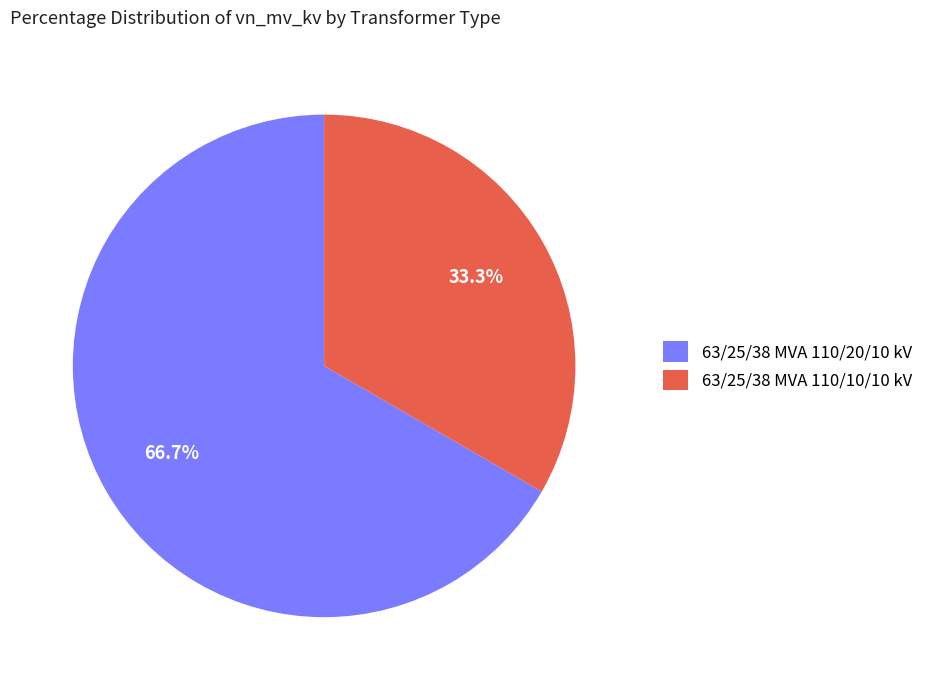

Which slice is the largest?

63/25/38 MVA 110/20/10 kV